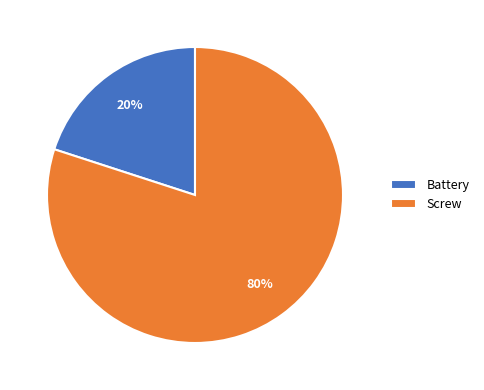

To the nearest percent, what is the average slice percentage?

50%